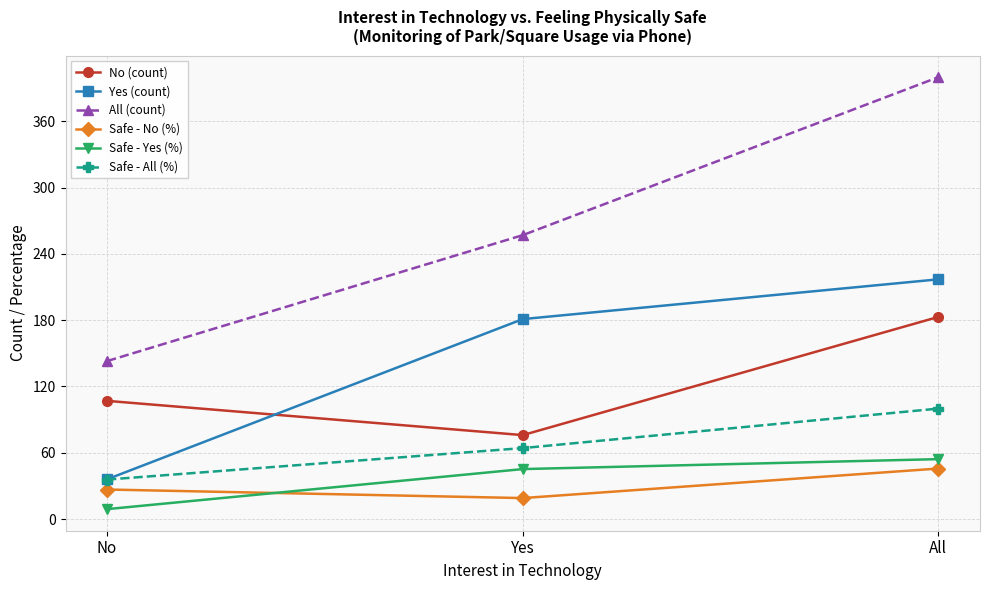

List the series in order of their peak value, lowest first.

Safe - No (%), Safe - Yes (%), Safe - All (%), No (count), Yes (count), All (count)